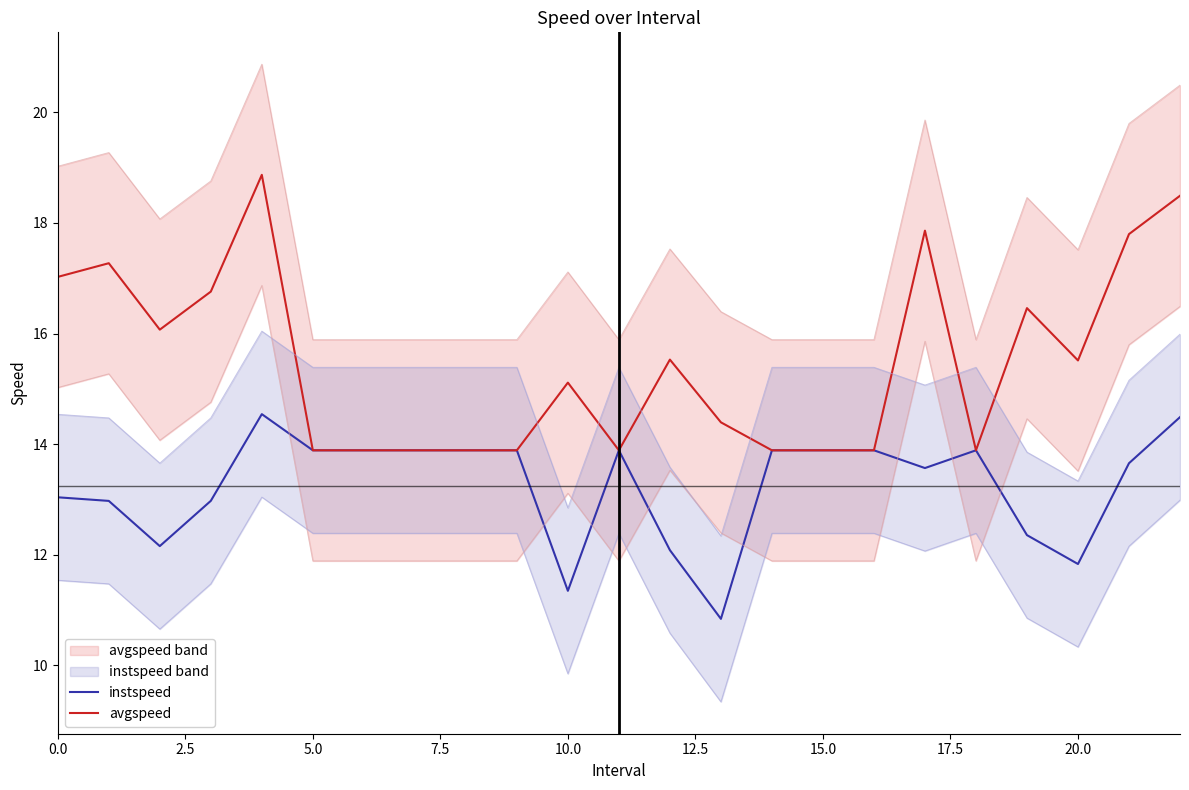

True or false: instspeed has more than 0 interior local peaks.

True